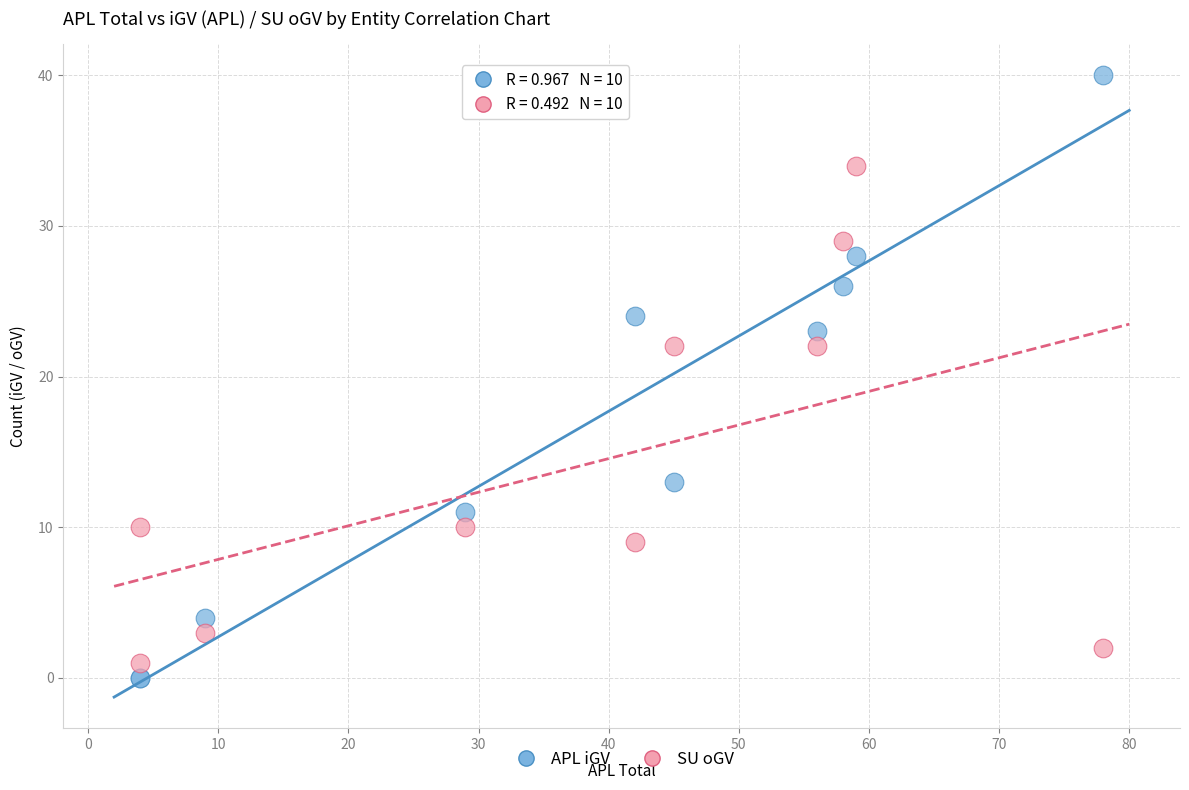

In the SU oGV series, what Y value is closest to 17?

22